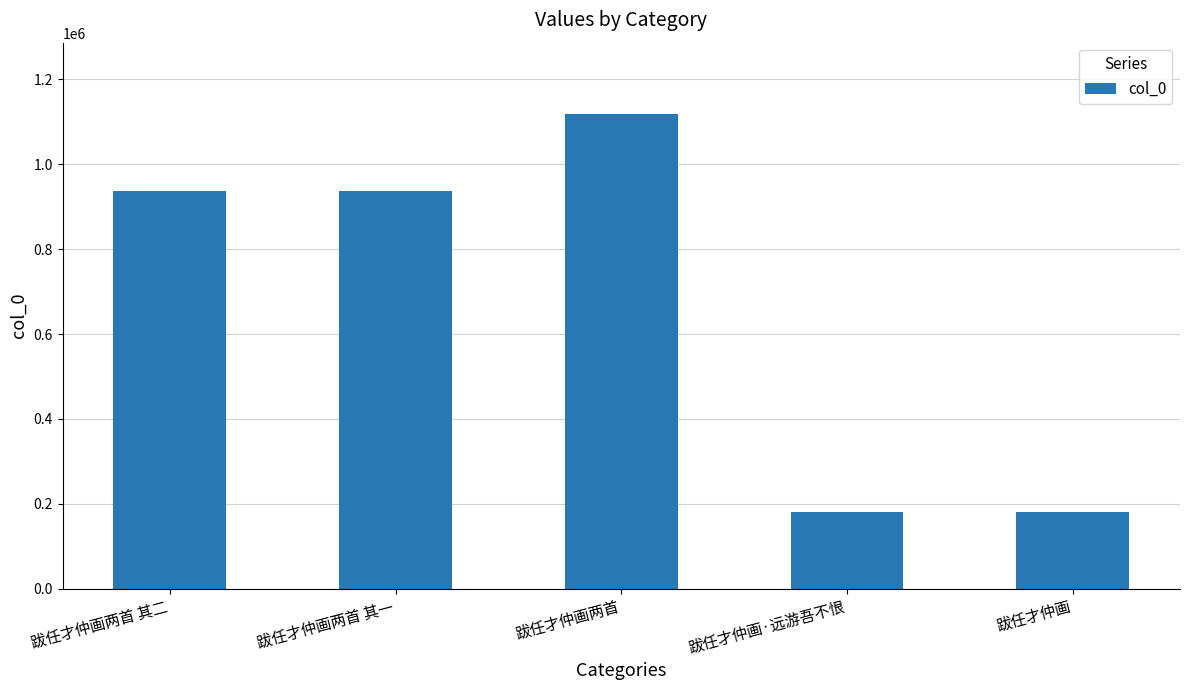

What is the value of the 1st bar from the left?

938270